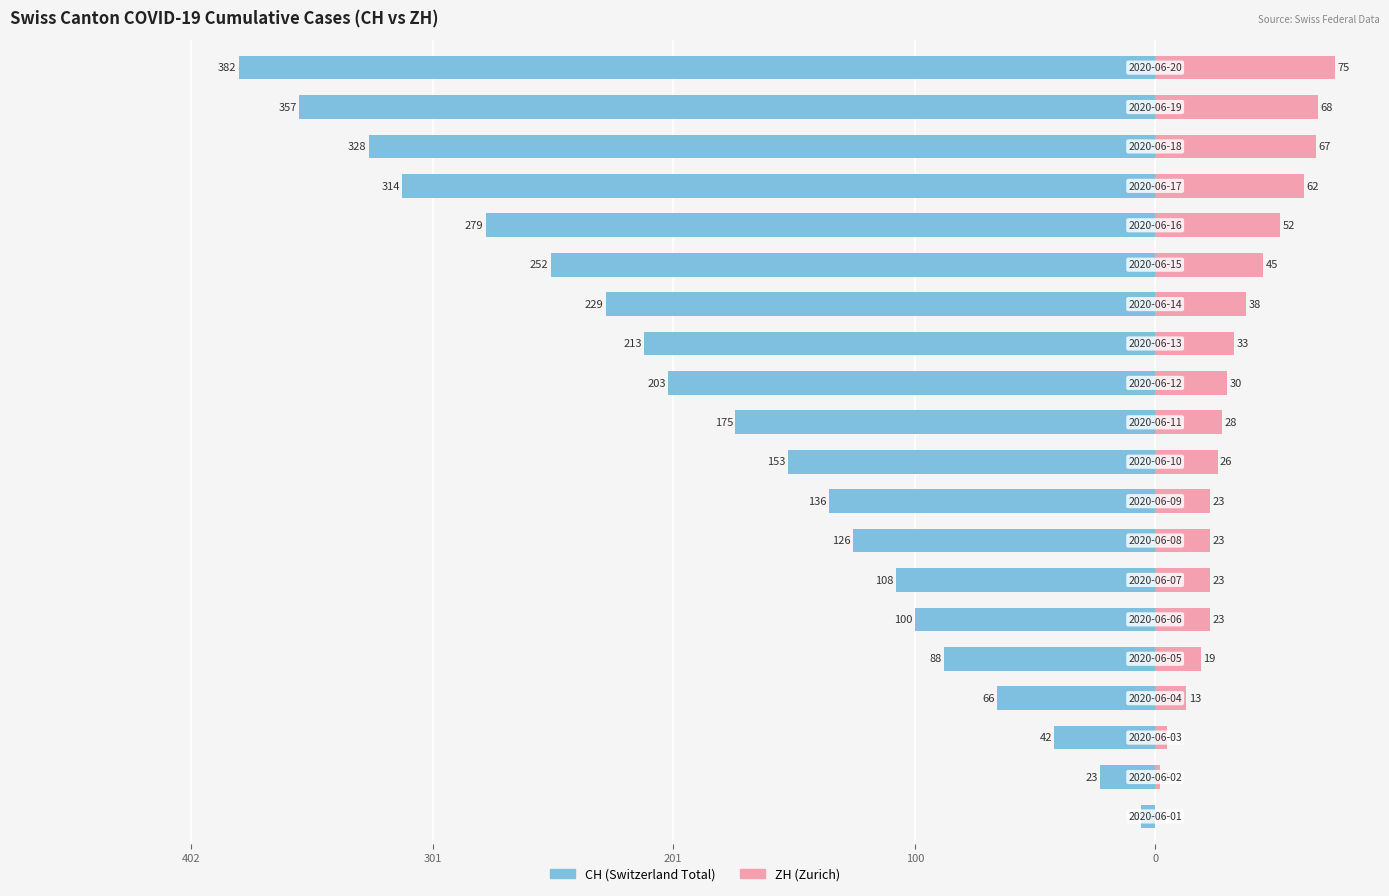

What is the difference between the second highest and second lowest values in the CH series?

334